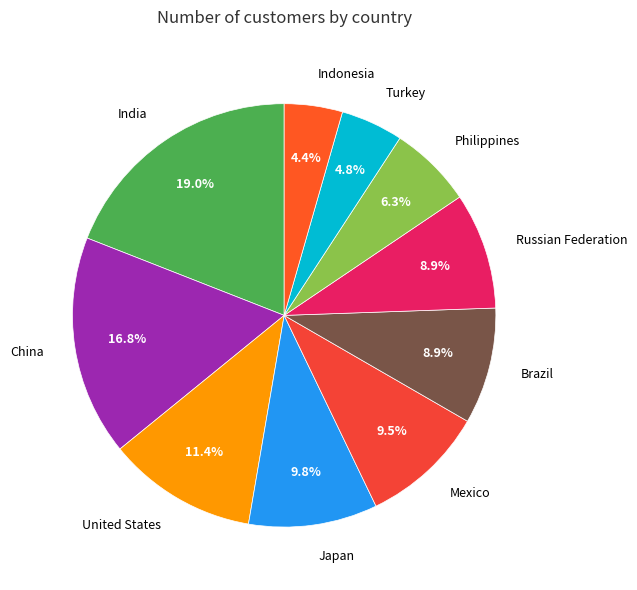

How many segments does this pie chart have?

10